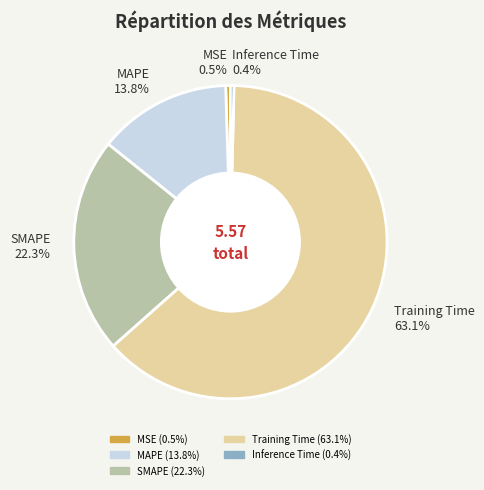

Is it true that Training Time is 63% of the pie?

True